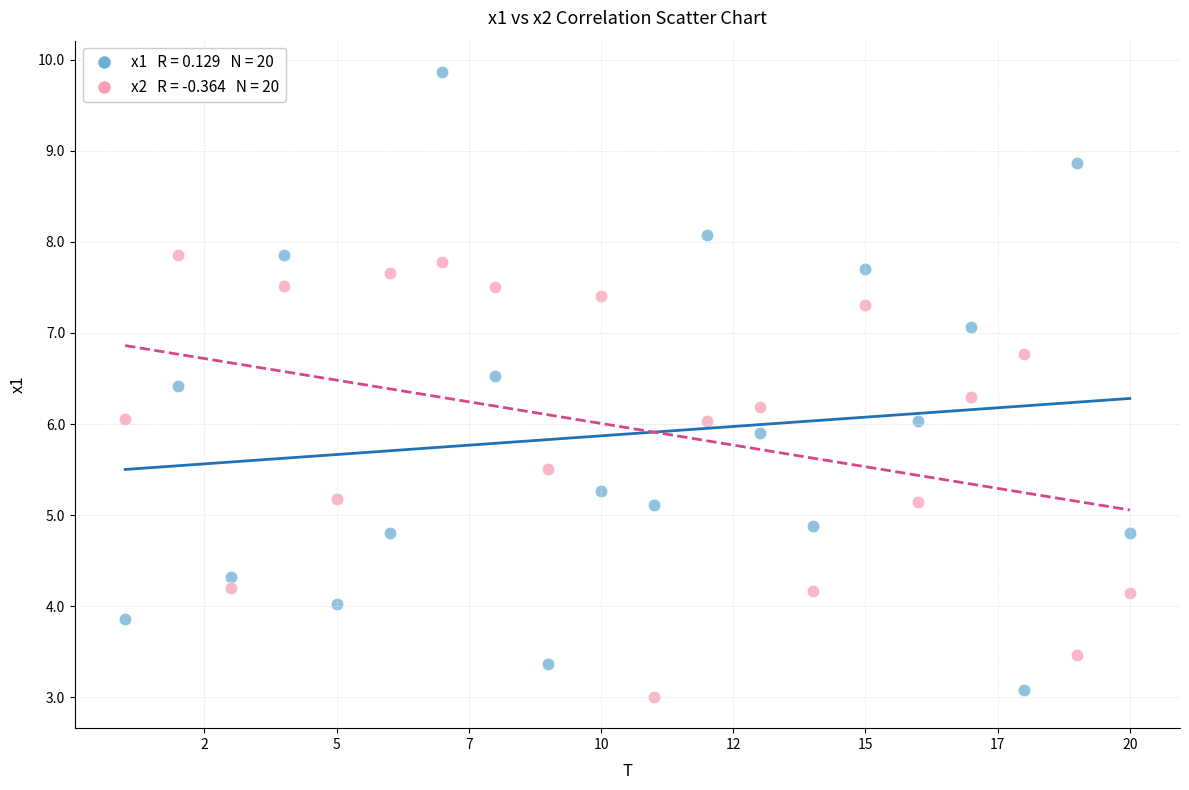

Across all data points, what is the range of Y values (max minus min)?

6.9